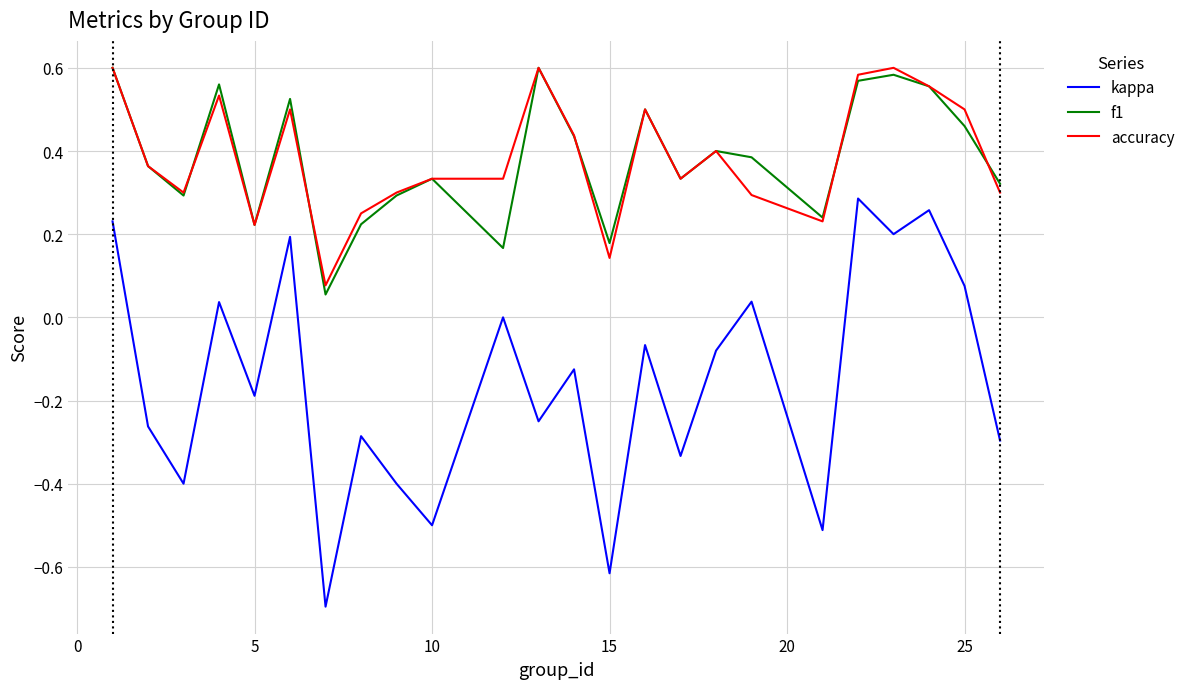

True or false: f1 and kappa cross at least once.

False